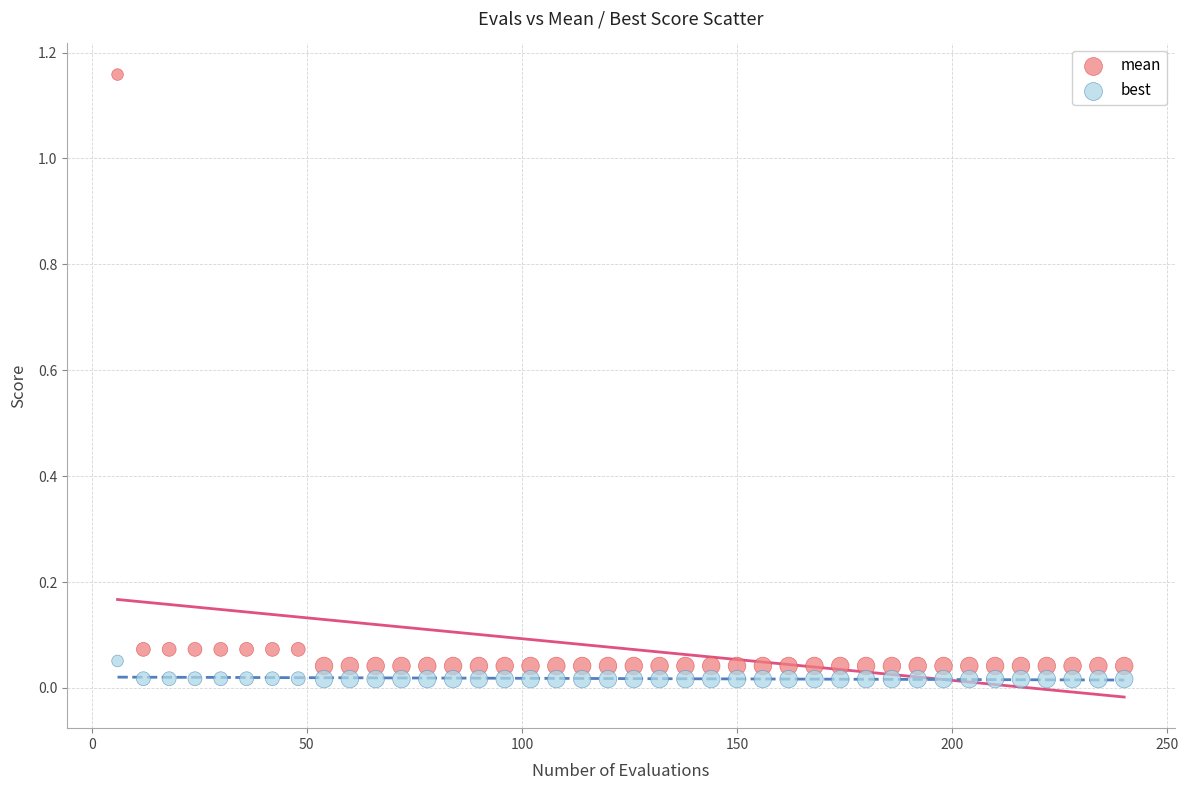

Across all data points, what is the range of Y values (max minus min)?

1.1